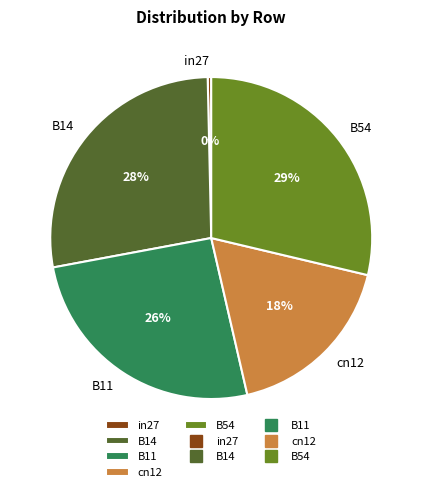

To the nearest percent, what percentage of the pie is B11?

26%